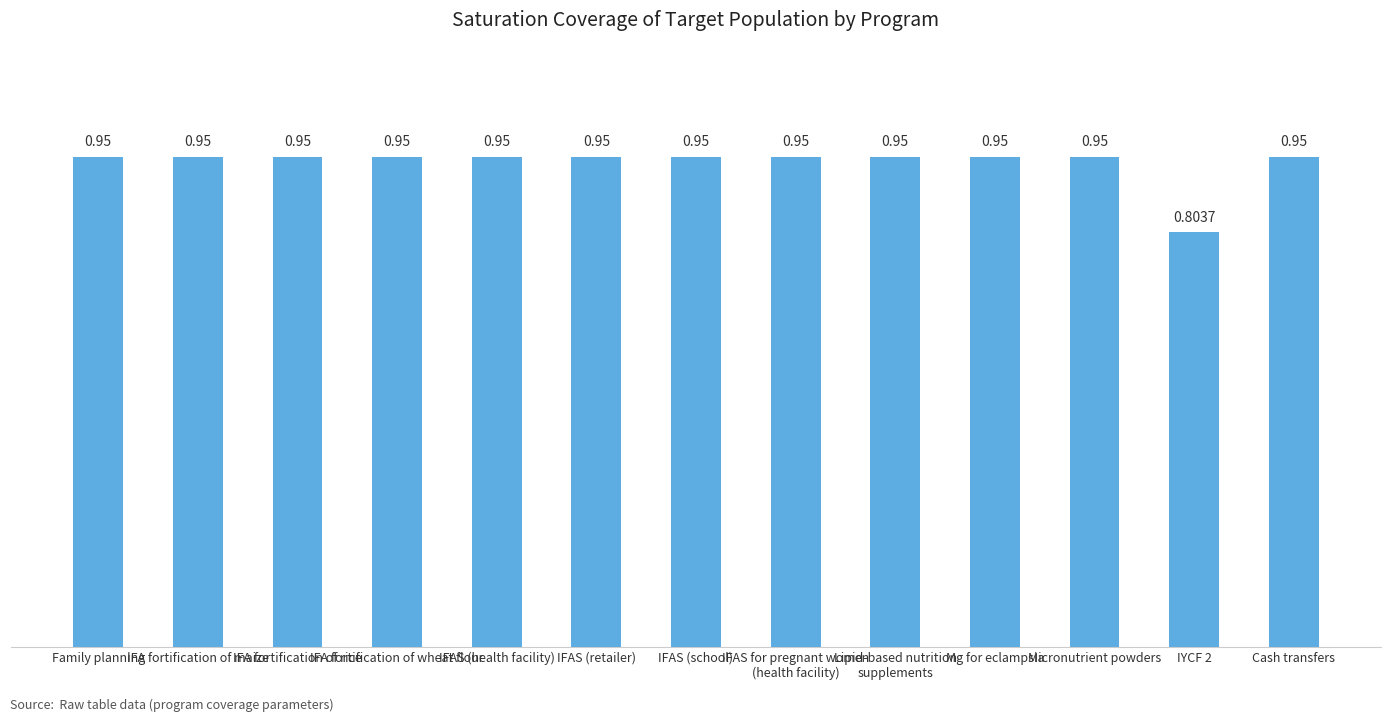

What is the sum of the values at Family planning and Micronutrient powders?

1.9